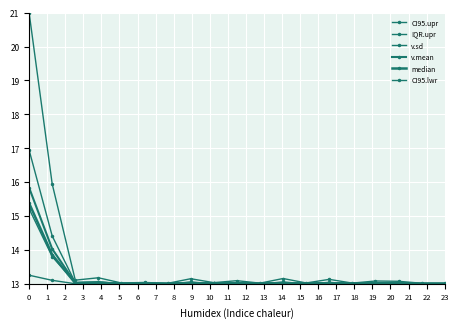

Which series has the widest spread of values?

CI95.upr